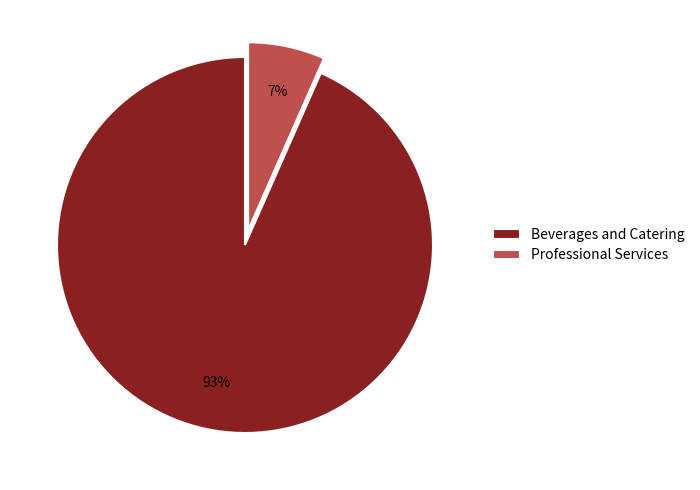

The Professional Services slice represents 19% of the pie. True or false?

False